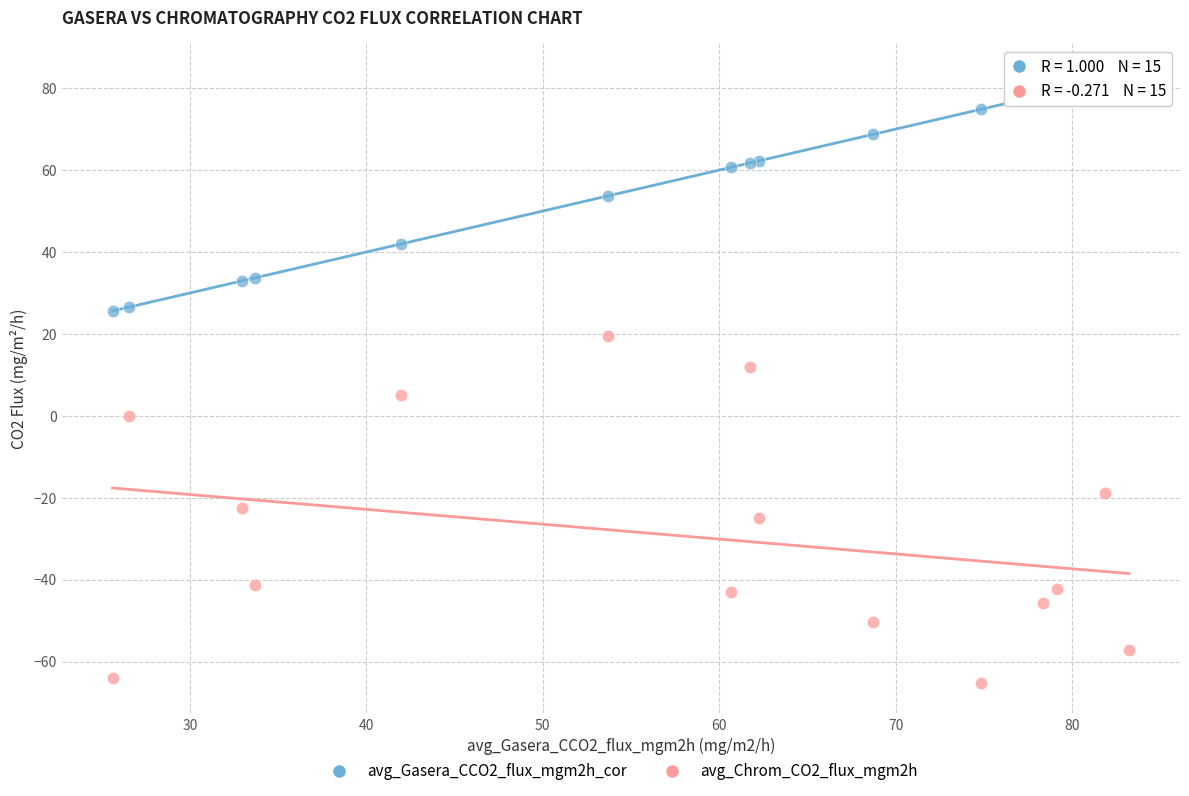

What is the X range (max minus min) for the scatter plot?

57.6